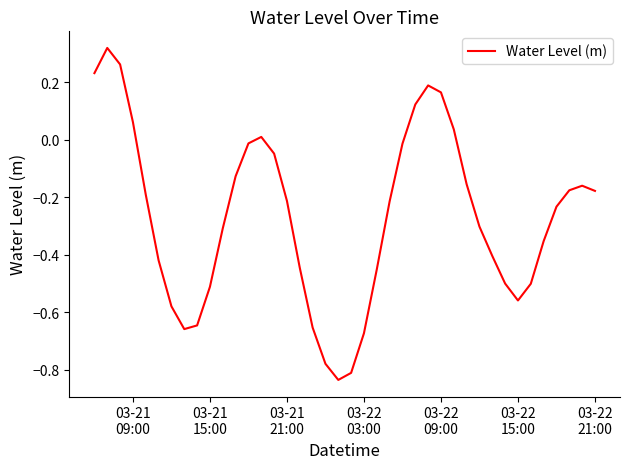

How many interior local valleys (lower than both neighbors) does the data have?

3